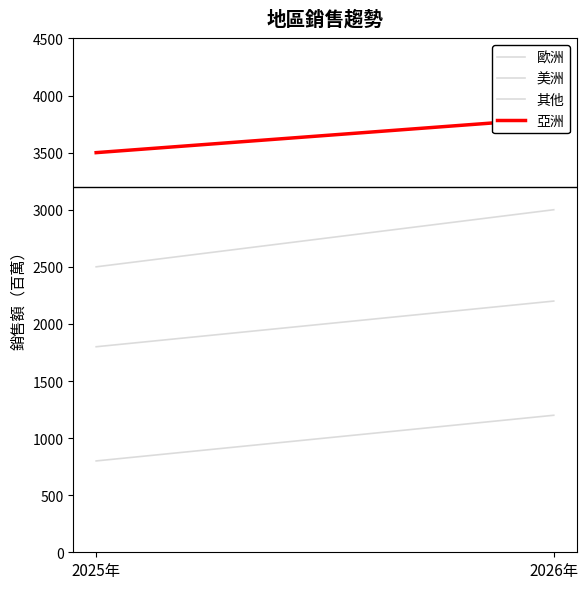

What is the label of the 2nd point from the right?

2025年